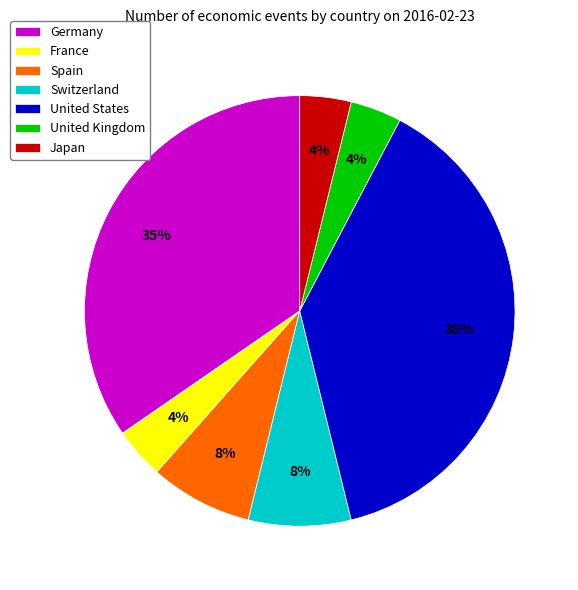

Is there any slice that represents more than half of the pie?

No